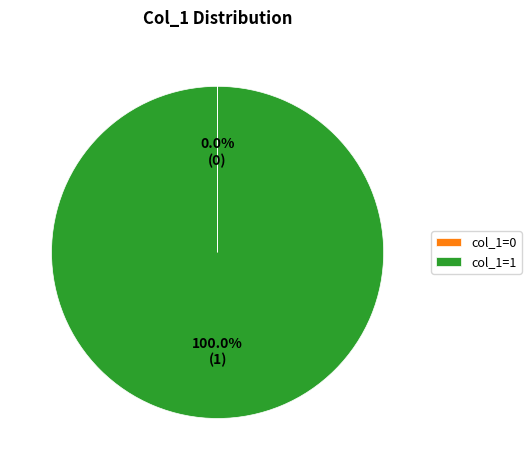

What is the majority slice?

col_1=1